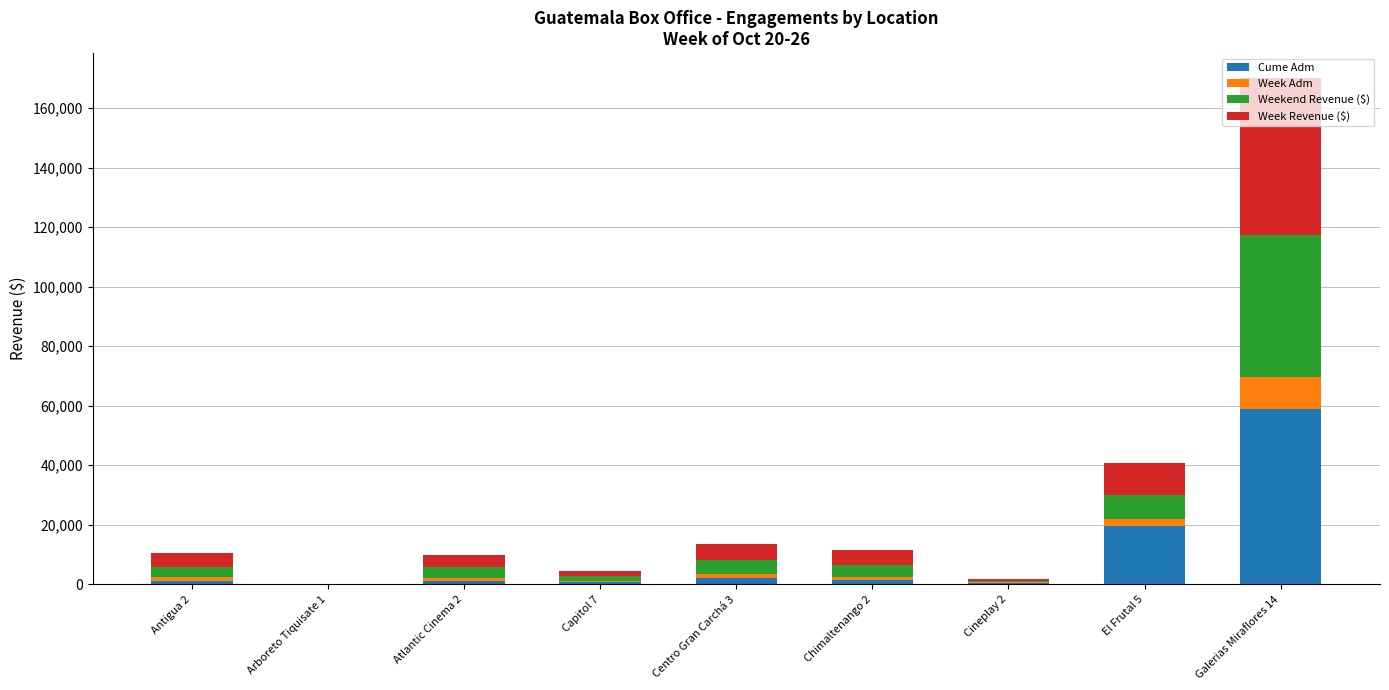

At which category is the sum across all series the highest?

Galerias Miraflores 14